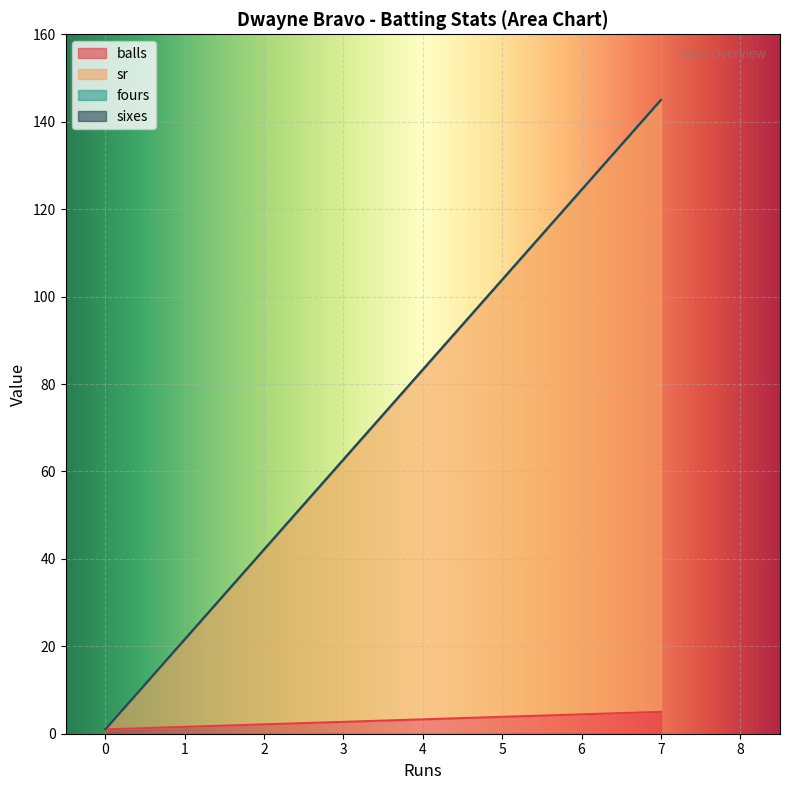

Rank the series at 7 from highest to lowest value.

sr, balls